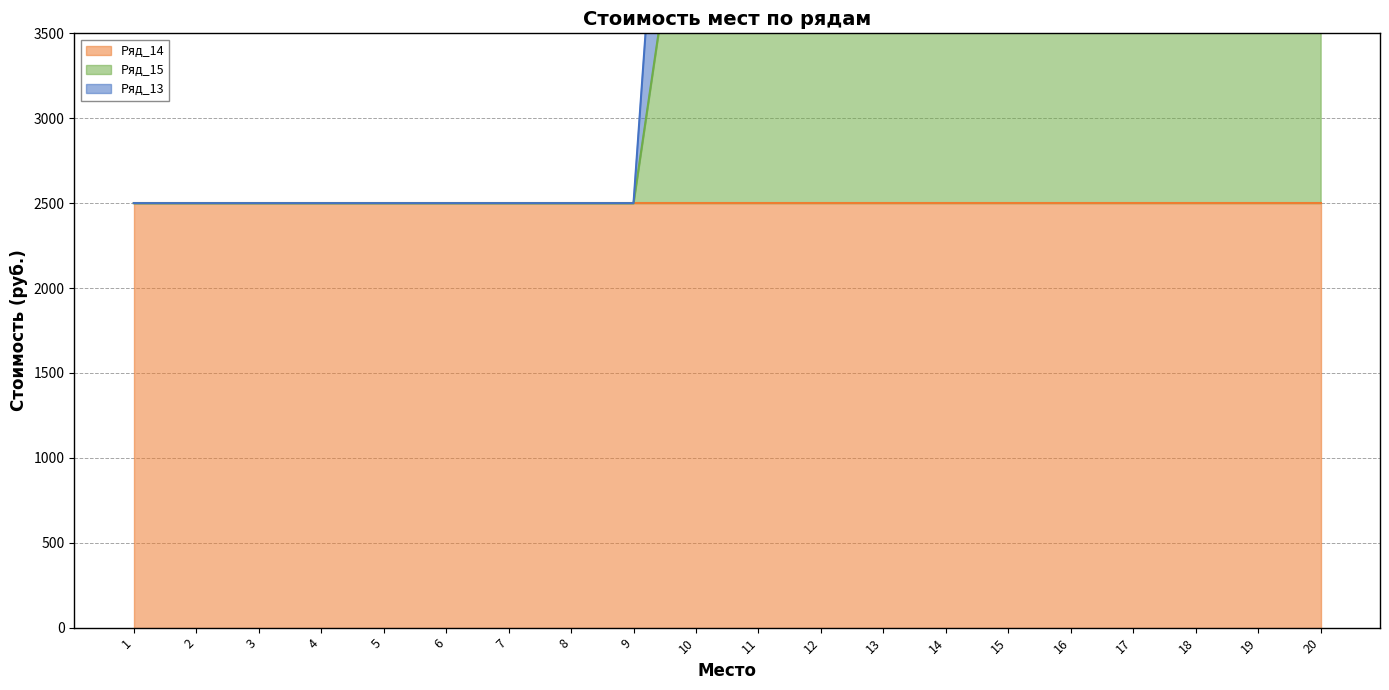

What is the total value across all series at 20?

12920